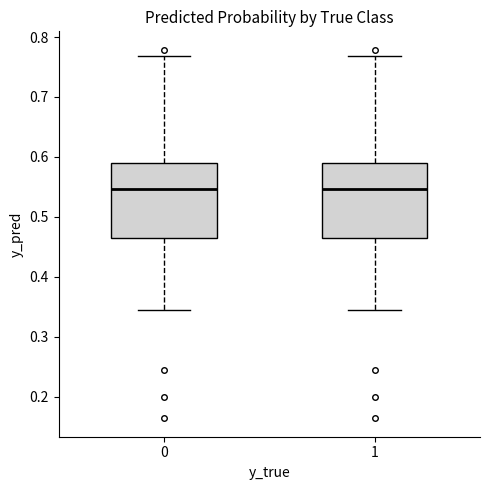

Reading left to right, transcribe this box plot: for each box, give where its median line is, the range the box spans, and where its two whiskers end, as read against the y-axis. The values are not printed on the chart, so give them approximately, as read against the axis.

0: median 0.55, box 0.47 to 0.59, whiskers 0.34 to 0.77
1: median 0.55, box 0.47 to 0.59, whiskers 0.34 to 0.77